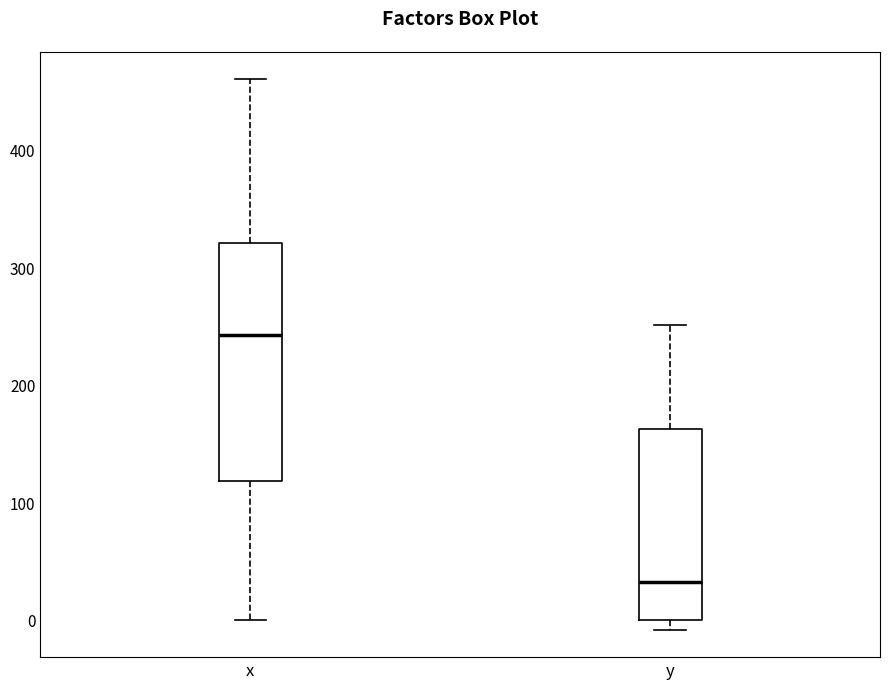

Reading left to right, read every box against the y-axis: the position of its median line, the range the box covers, and the ends of its whiskers. The values are not printed on the chart, so give them approximately, as read against the axis.

x: median 240, box 120 to 320, whiskers 0 to 460
y: median 30, box 0 to 160, whiskers -10 to 250